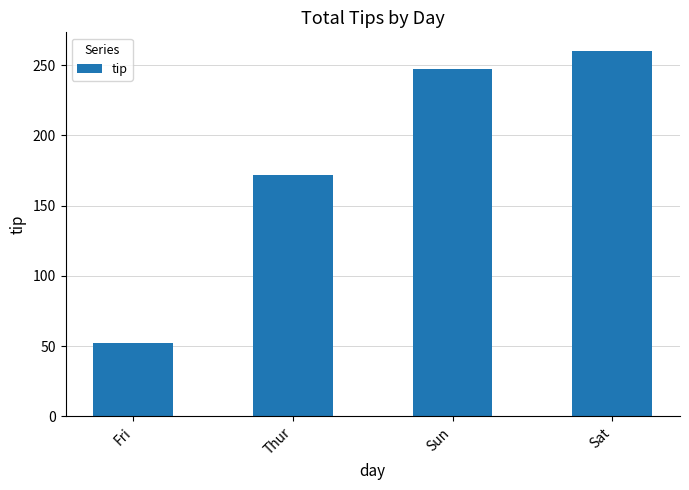

Is it true that the value at Sat is 369.2?

False